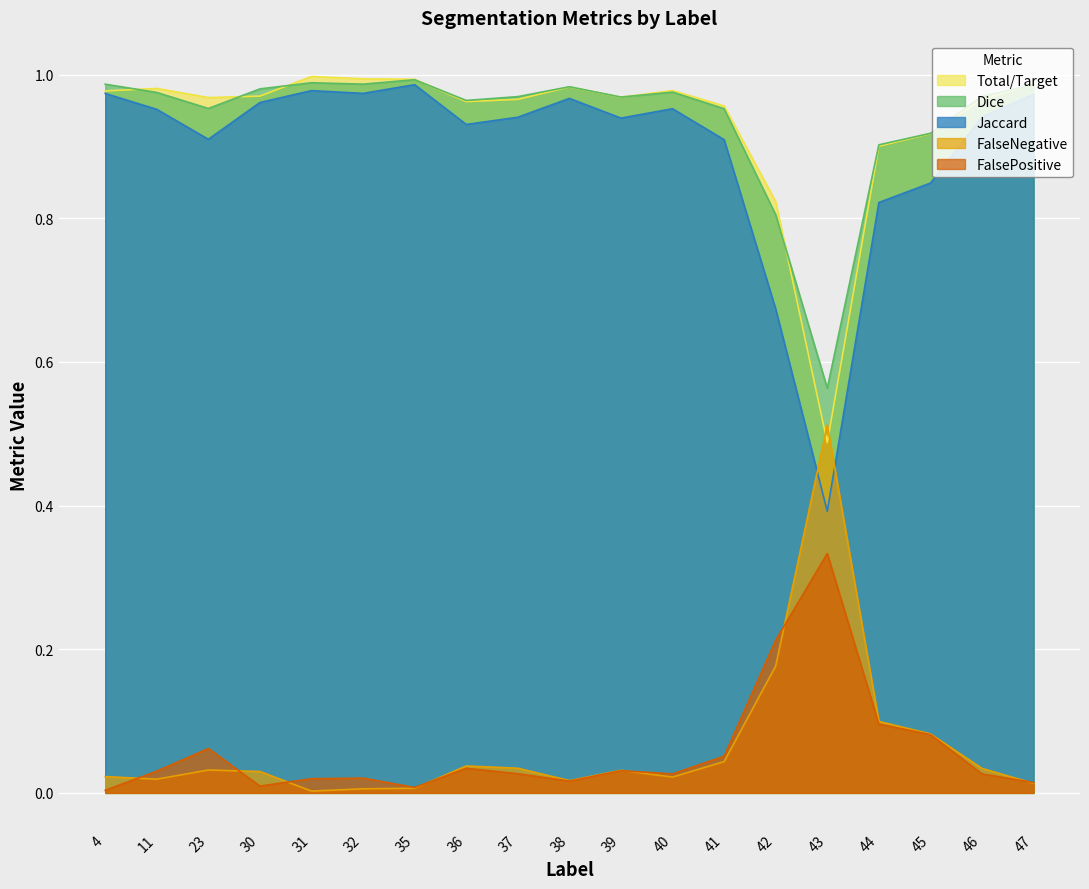

Read the Jaccard value at 41.

0.9